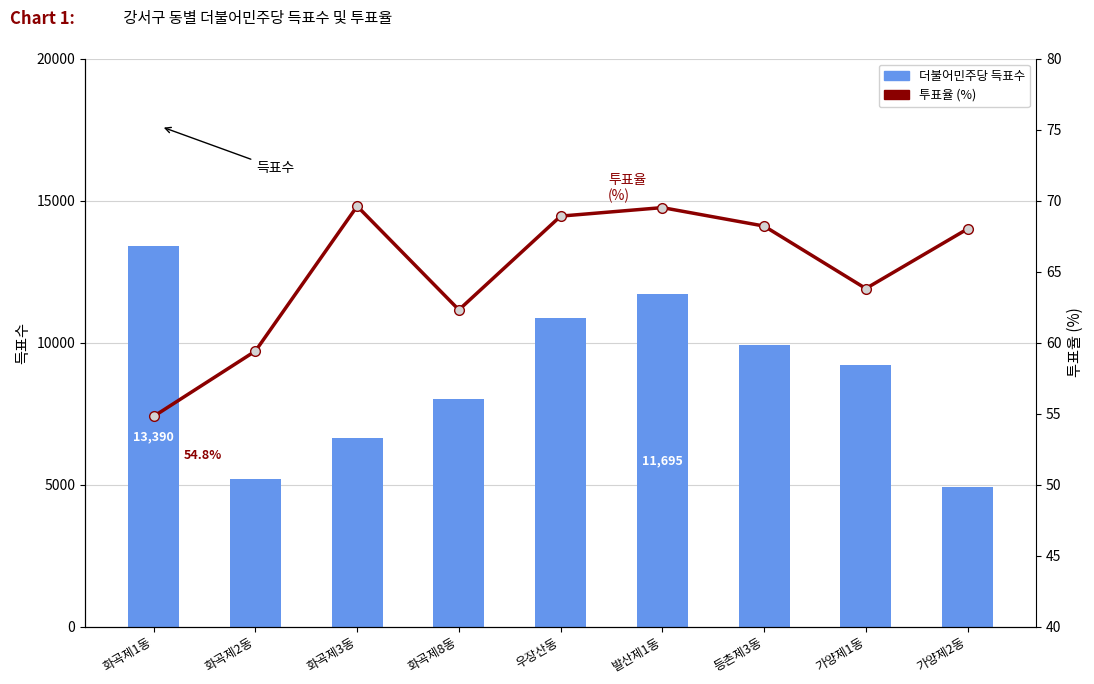

Reading right to left, list all the values displayed in this chart.

더불어민주당: 가양제2동=4928.0	가양제1동=9207.0	등촌제3동=9905.0	발산제1동=11695.0	우장산동=10854.0	화곡제8동=8003.0	화곡제3동=6646.0	화곡제2동=5191.0	화곡제1동=13390.0
투표율 (%): 가양제2동=68.0	가양제1동=63.8	등촌제3동=68.2	발산제1동=69.5	우장산동=68.9	화곡제8동=62.3	화곡제3동=69.6	화곡제2동=59.4	화곡제1동=54.8